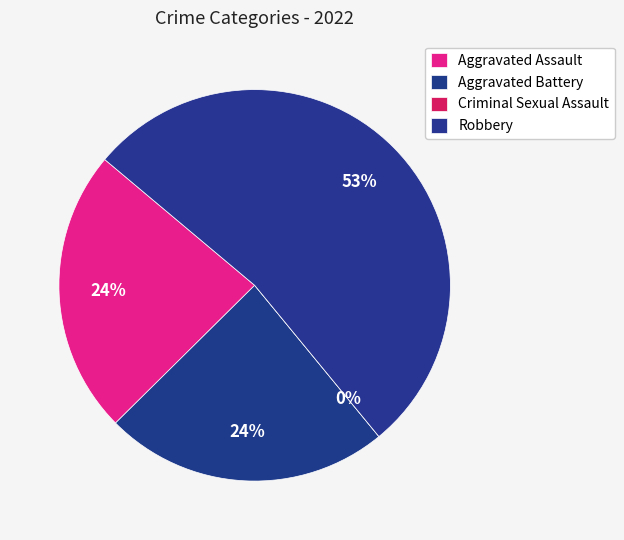

To the nearest percent, what is the combined percentage of Aggravated Battery and Criminal Sexual Assault?

24%